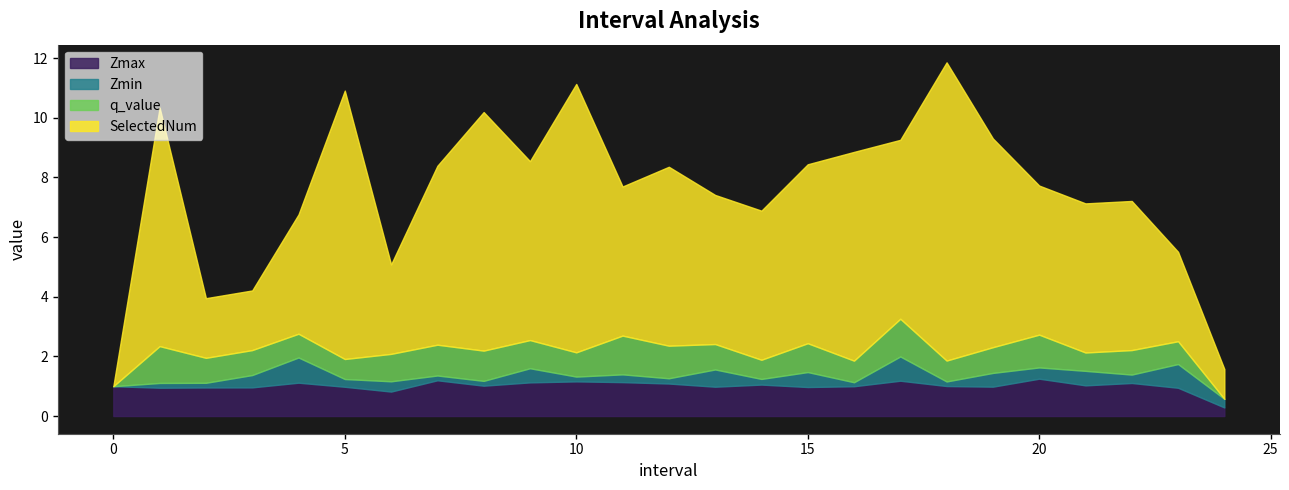

Which series has the largest range (max minus min)?

SelectedNum